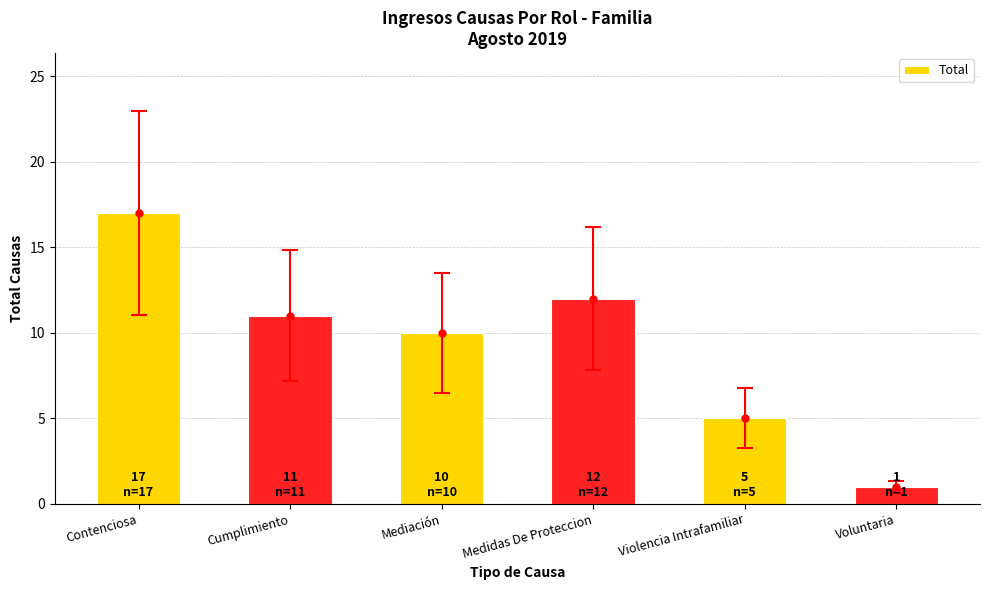

Approximately how many times larger is the value at Cumplimiento compared to Voluntaria?

11.0